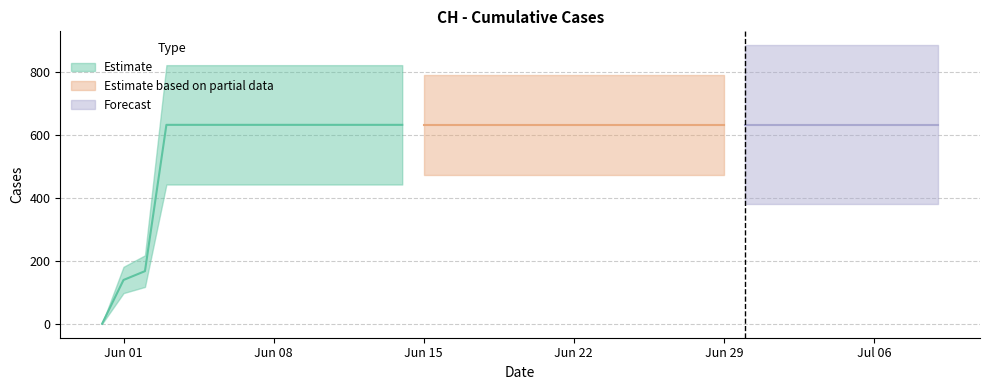

Rank the categories by value from highest to lowest.

2020-06-03, 2020-06-04, 2020-06-05, 2020-06-06, 2020-06-07, 2020-06-08, 2020-06-09, 2020-06-10, 2020-06-11, 2020-06-12, 2020-06-13, 2020-06-14, 2020-06-15, 2020-06-16, 2020-06-17, 2020-06-18, 2020-06-19, 2020-06-20, 2020-06-21, 2020-06-22, 2020-06-23, 2020-06-24, 2020-06-25, 2020-06-26, 2020-06-27, 2020-06-28, 2020-06-29, 2020-06-30, 2020-07-01, 2020-07-02, 2020-07-03, 2020-07-04, 2020-07-05, 2020-07-06, 2020-07-07, 2020-07-08, 2020-07-09, 2020-06-02, 2020-06-01, 2020-05-31